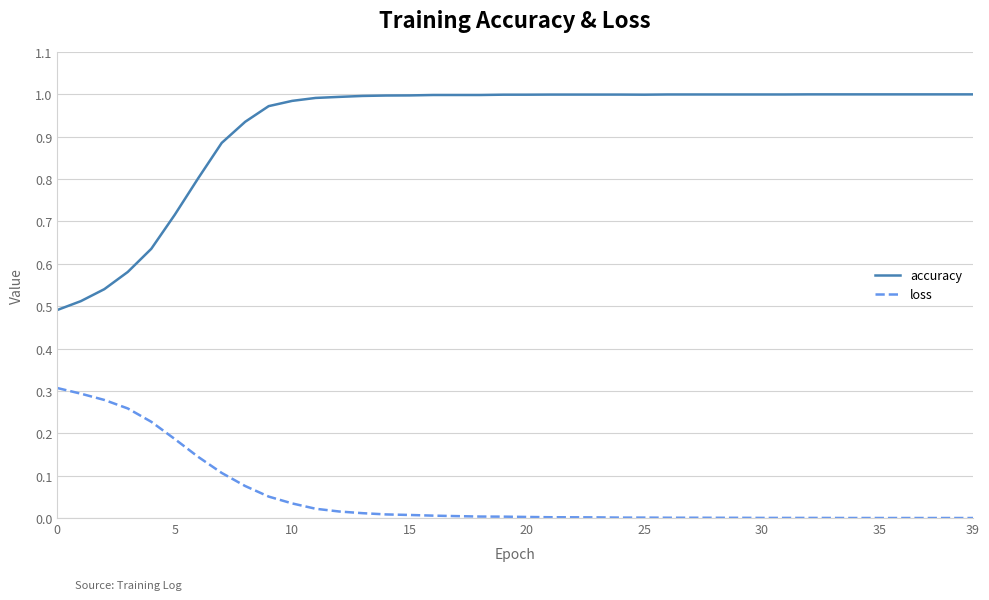

In loss, how many points are lower than both neighbors (excluding endpoints)?

4